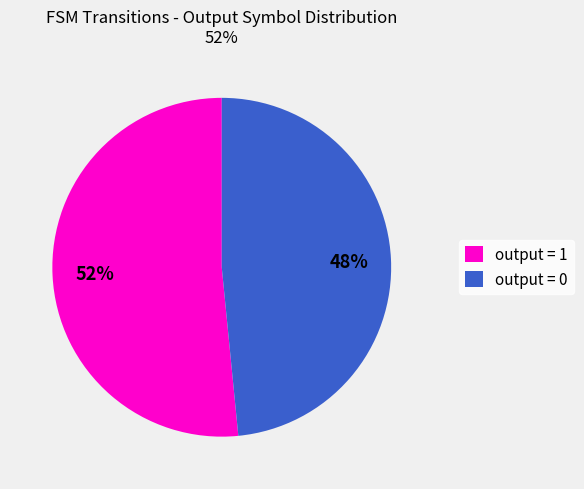

Combined, do output = 1 and output = 0 account for over 50%?

Yes